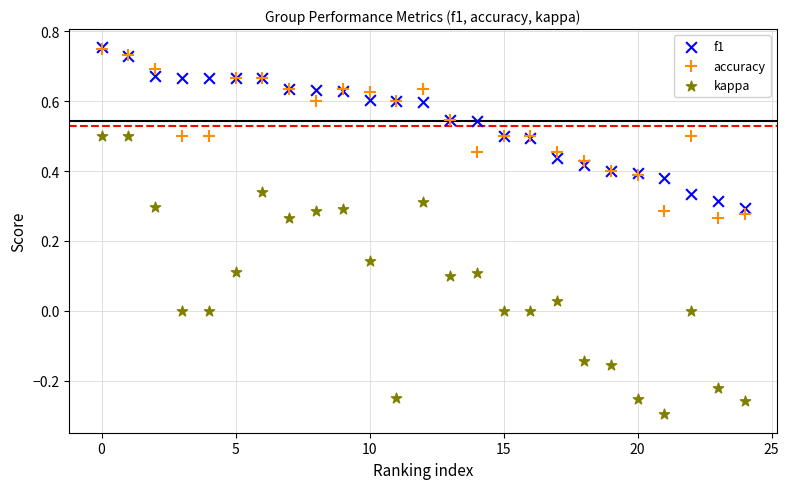

What are all the series names shown in the legend?

f1, accuracy, kappa